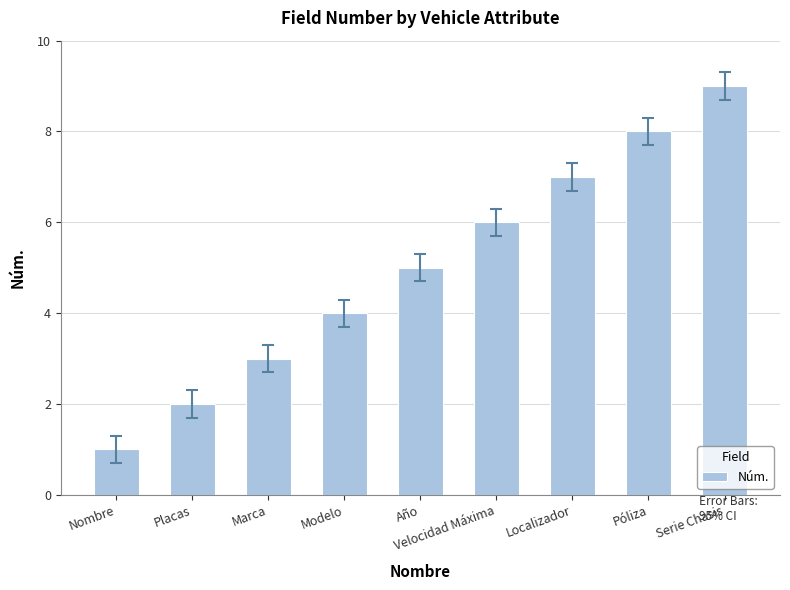

How many bars are there in total?

9